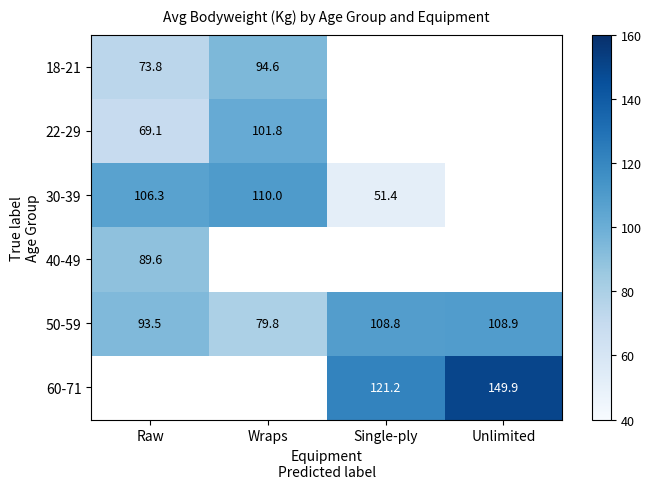

What is the minimum value shown in the chart?

51.4